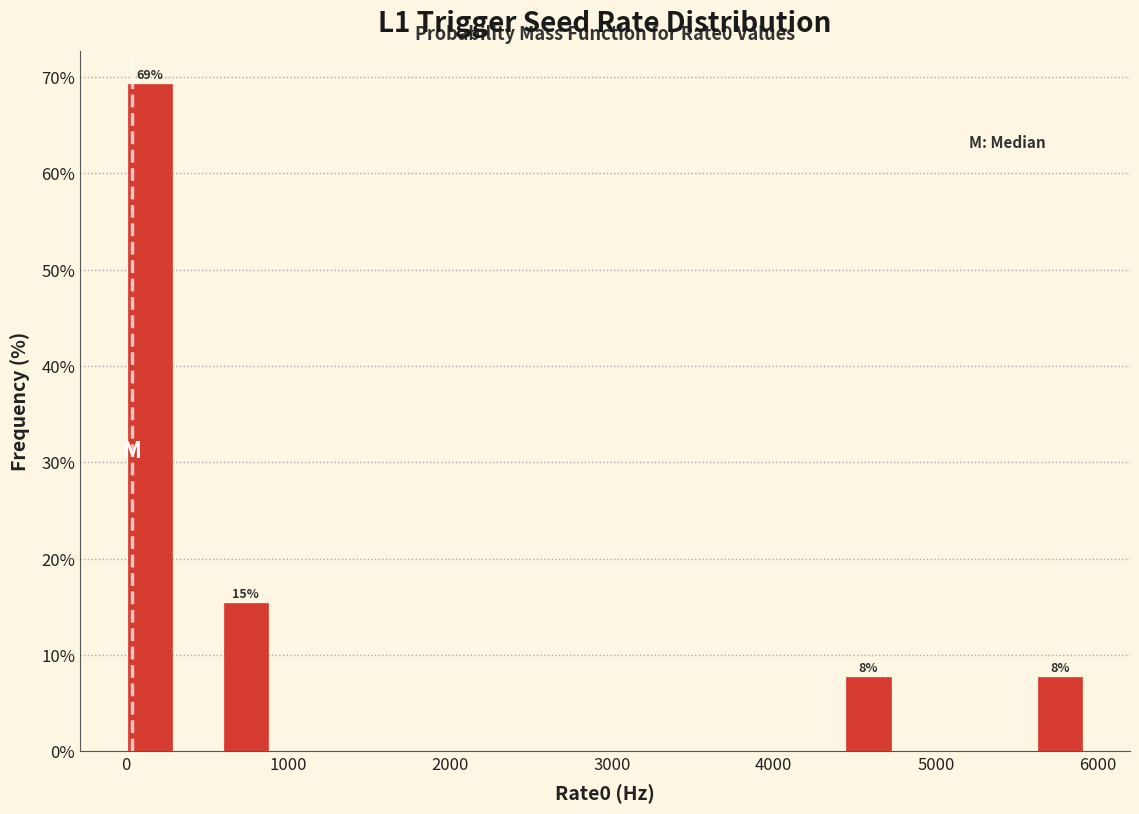

Read against the x-axis, roughly where is the centre of the tallest bar?

100